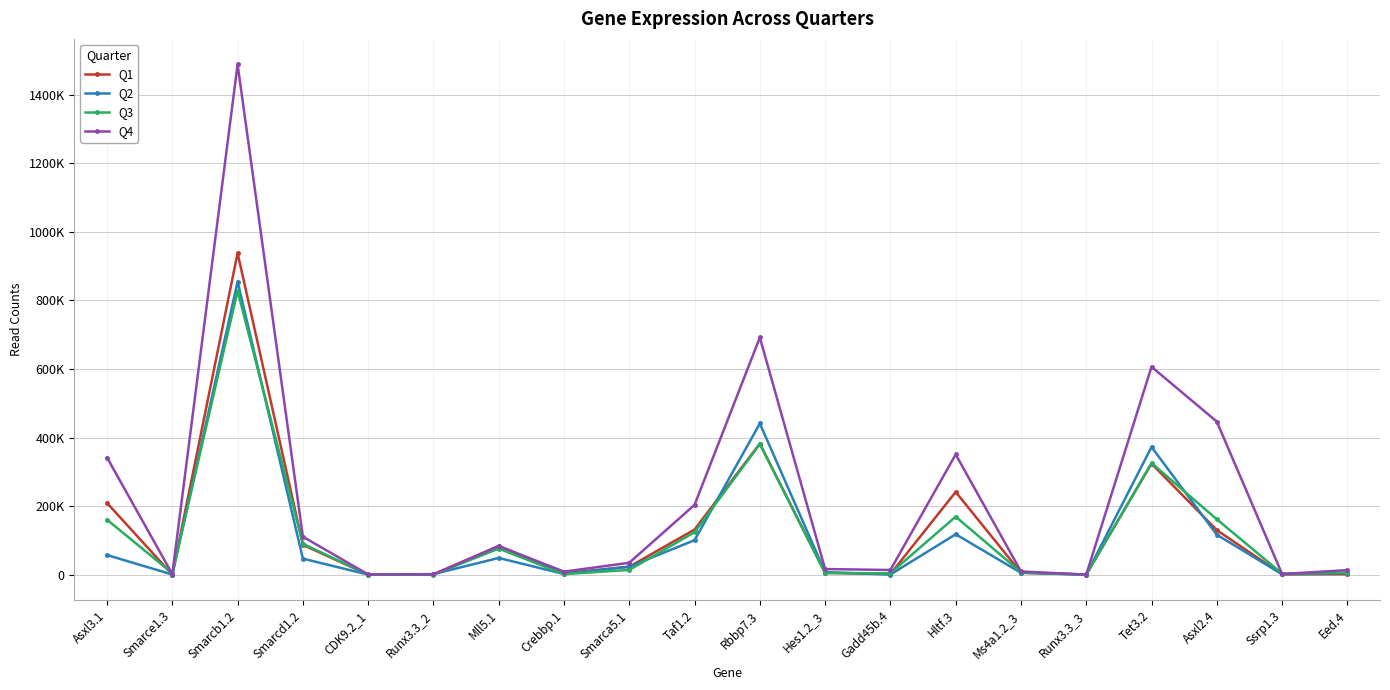

Is this an area chart (filled region under the line)?

No